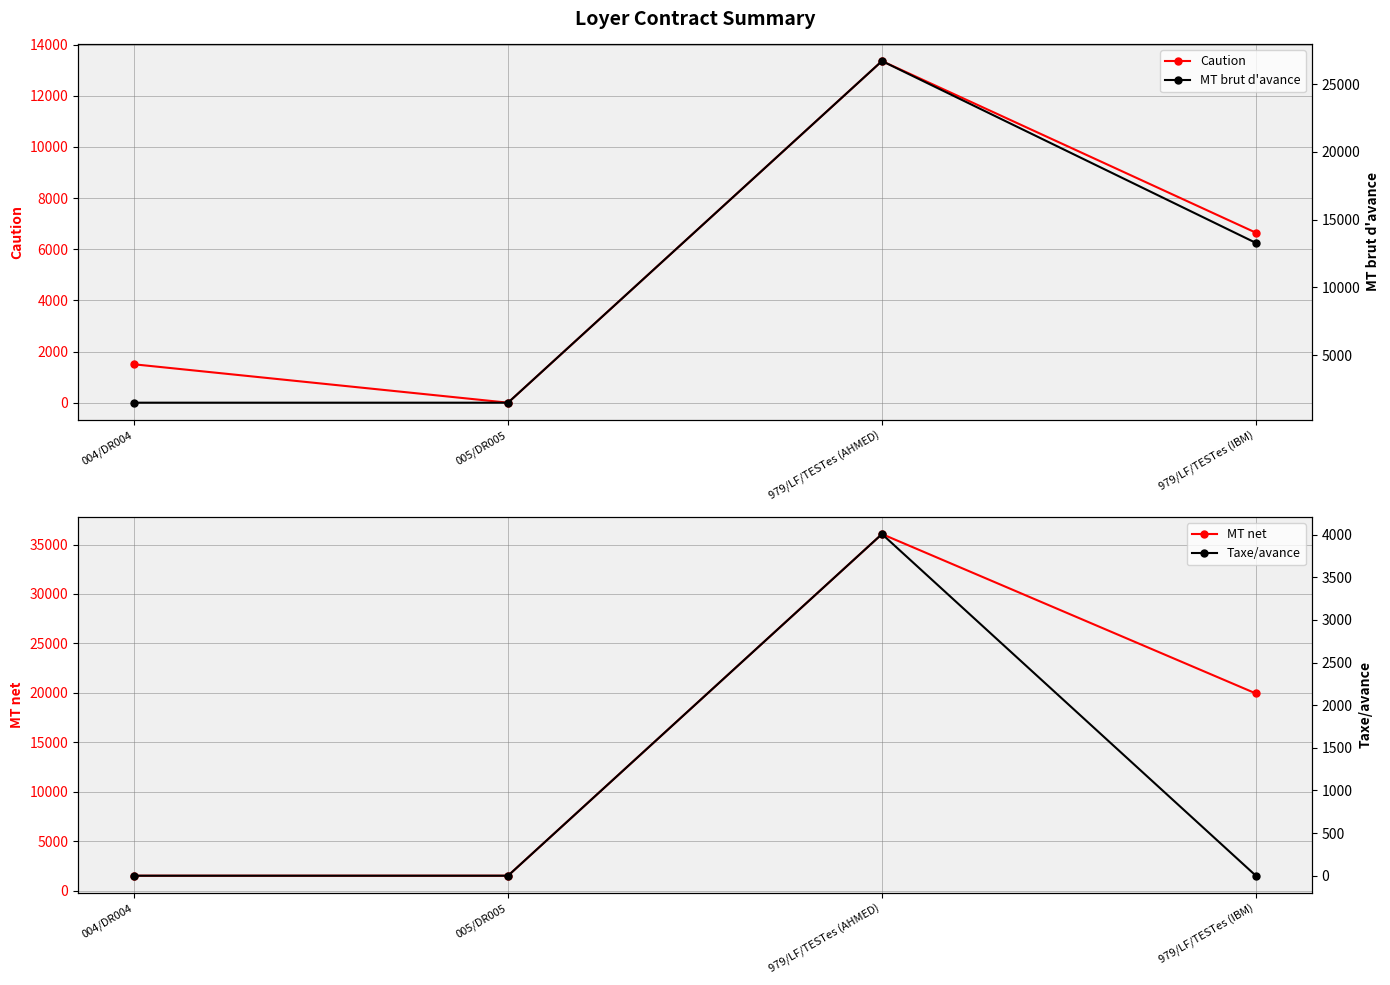

What is the approximate value of MT net at 979/LF/TESTes (AHMED)?

36058.7